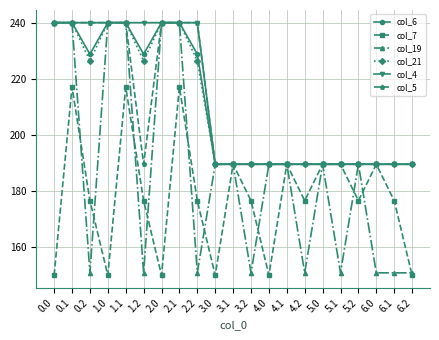

What is the label of the 20th point from the left?

6.1